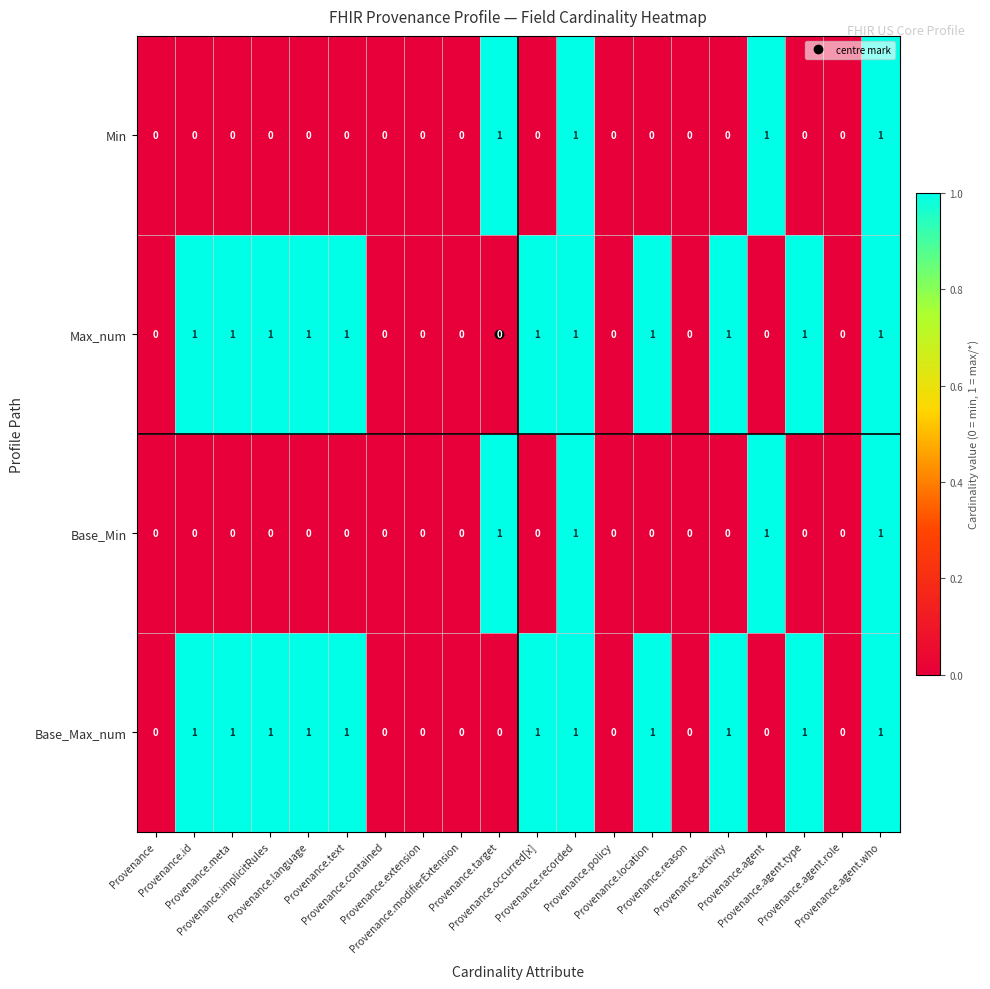

Count the Base_Min values in the range 0 to 1.

20